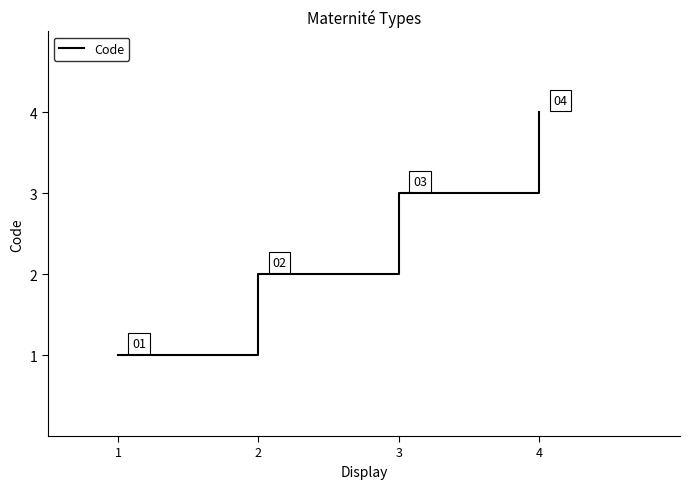

The chart shows a value of 3 at 2. True or false?

False